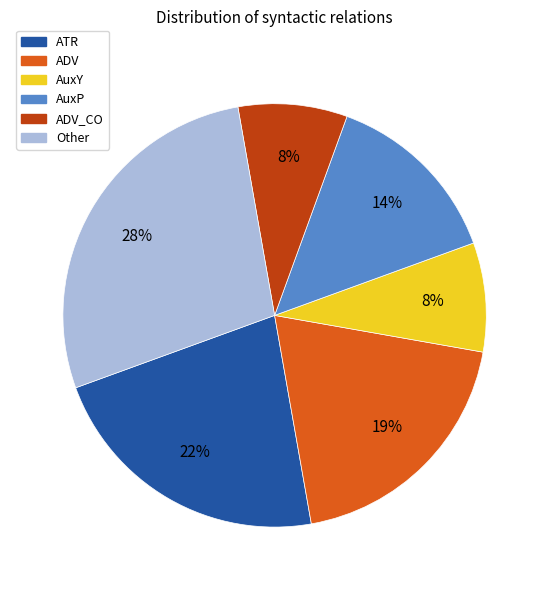

To the nearest percent, what is the average slice percentage?

17%